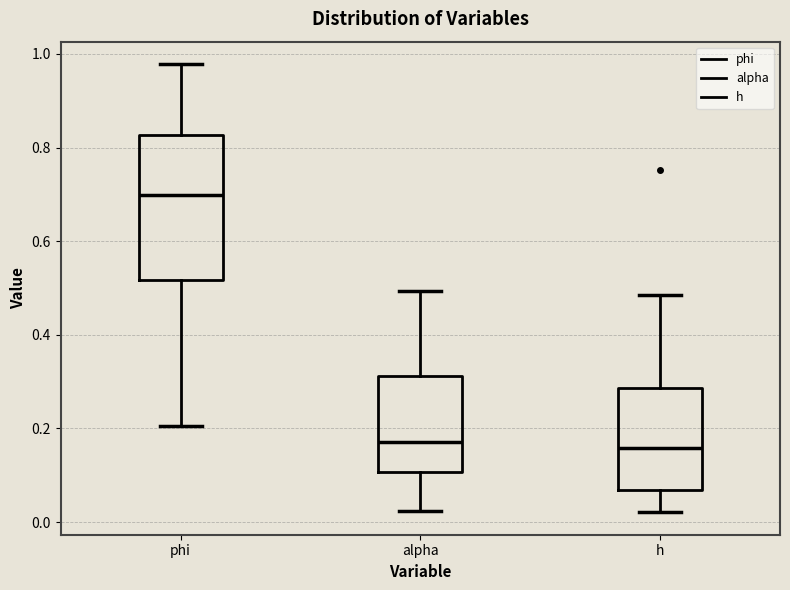

Reading left to right, read every box against the y-axis: the position of its median line, the range the box covers, and the ends of its whiskers. The values are not printed on the chart, so give them approximately, as read against the axis.

phi: median 0.70, box 0.52 to 0.82, whiskers 0.20 to 0.98
alpha: median 0.18, box 0.10 to 0.32, whiskers 0.02 to 0.50
h: median 0.16, box 0.06 to 0.28, whiskers 0.02 to 0.48